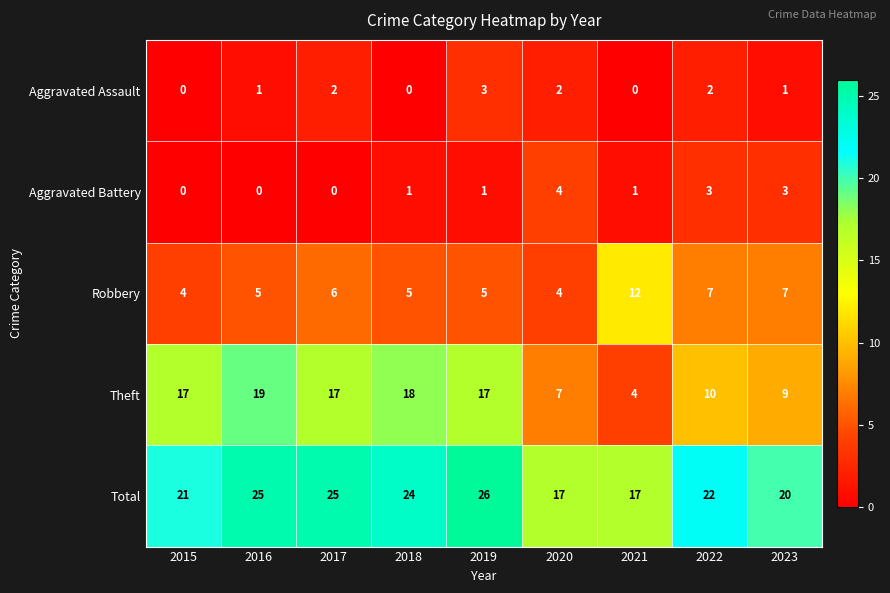

List the series in order of their peak value, highest first.

Total, Theft, Robbery, Aggravated Battery, Aggravated Assault